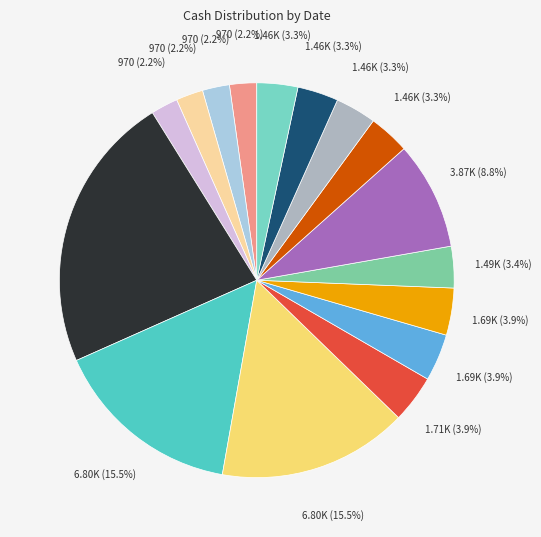

How many slices are in this pie chart?

16